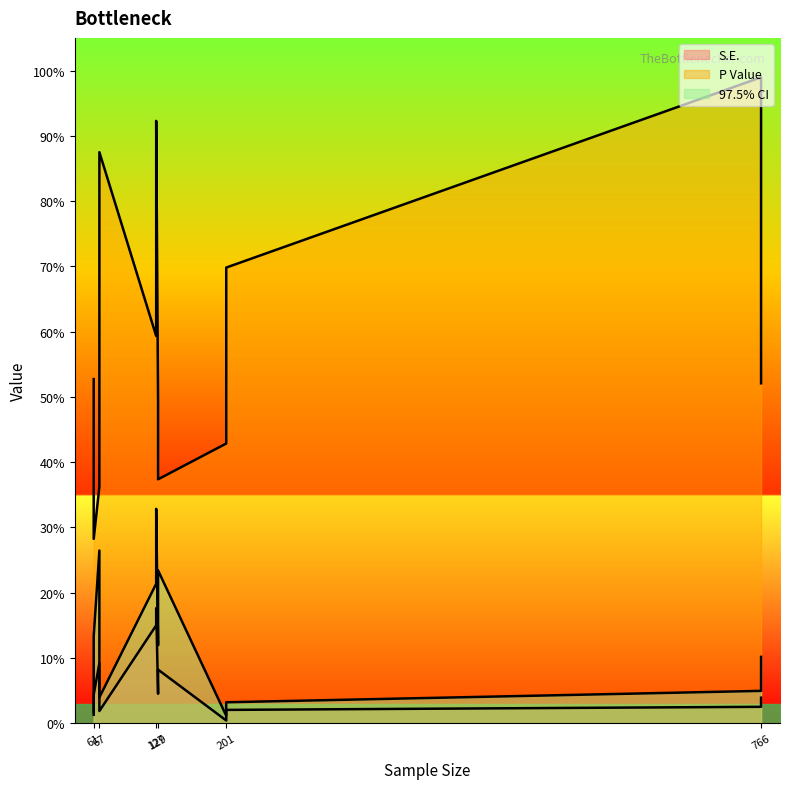

The value of P Value at 61 is 0.5. True or false?

True